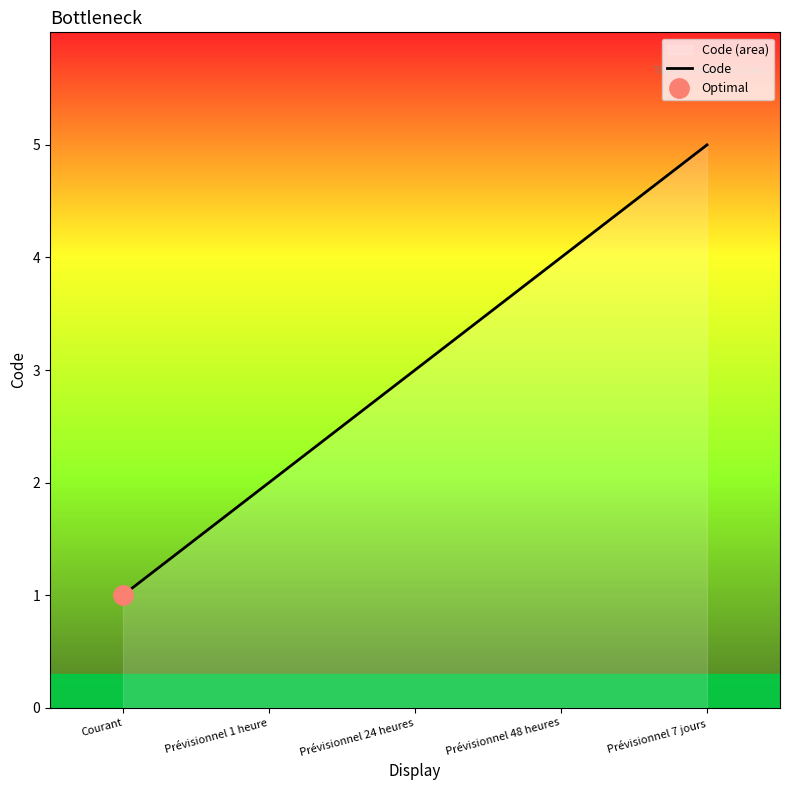

Approximately how many times larger is the value at Prévisionnel 7 jours compared to Prévisionnel 48 heures?

1.2